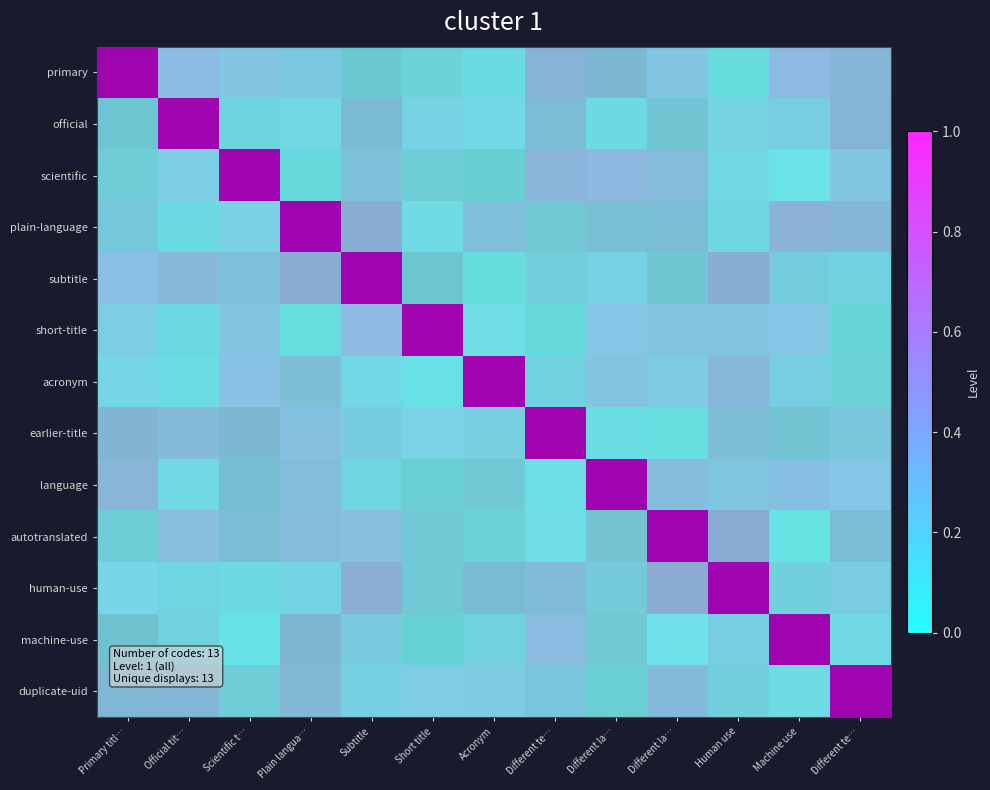

List the series in order of their peak value, highest first.

primary, official, scientific, plain-language, subtitle, short-title, acronym, earlier-title, language, autotranslated, human-use, machine-use, duplicate-uid